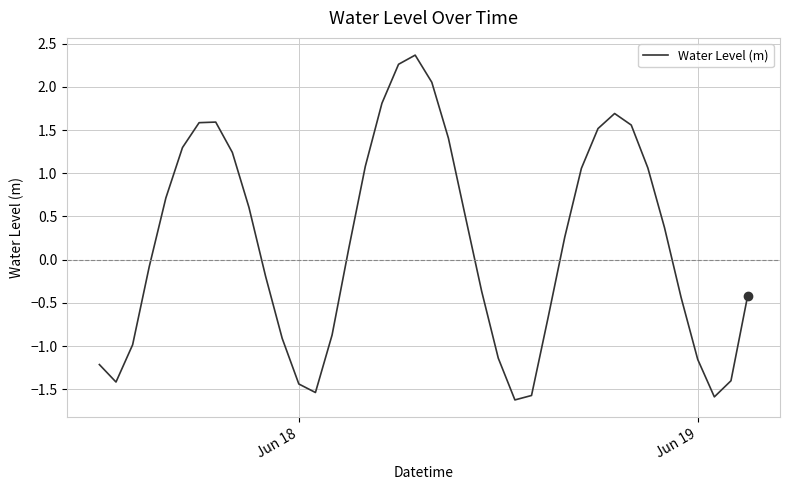

How many interior local peaks (higher than both neighbors) does the data have?

3